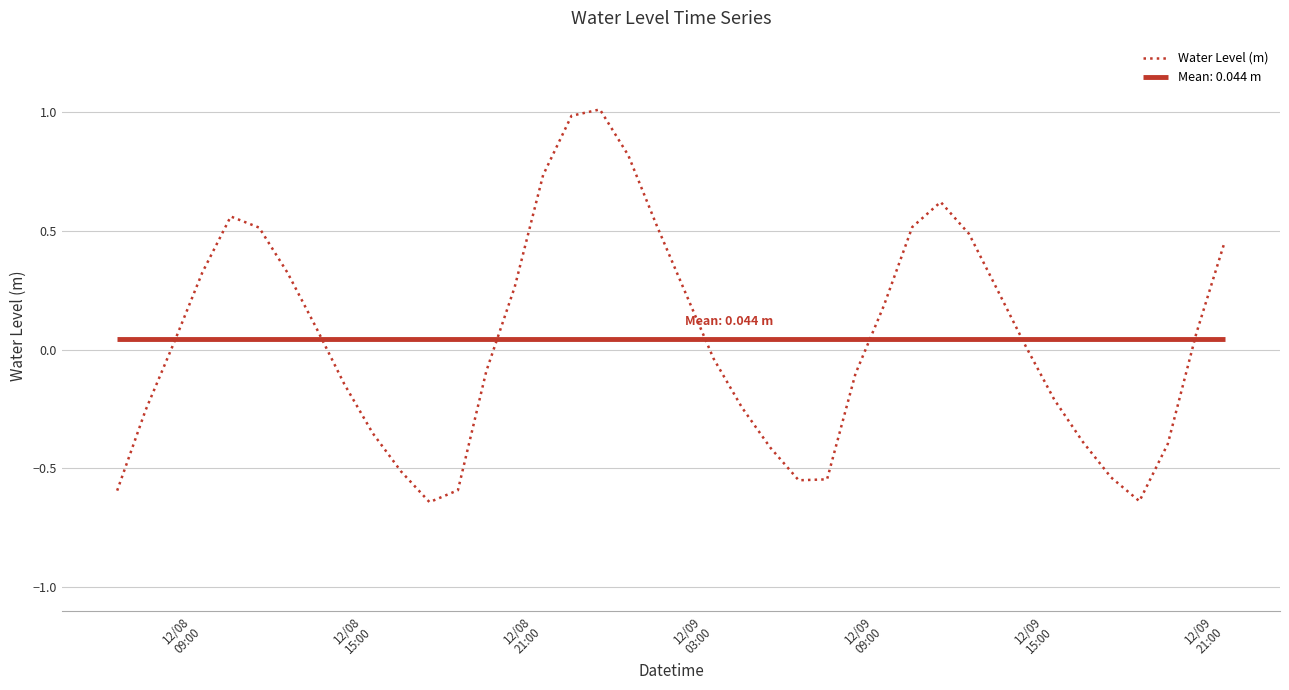

Reading right to left, transcribe all the data shown in this chart.

0.5	0.1	-0.4	-0.6	-0.5	-0.4	-0.2	0.0	0.3	0.5	0.6	0.5	0.2	-0.1	-0.5	-0.6	-0.4	-0.2	-0.0	0.2	0.5	0.8	1.0	1.0	0.7	0.3	-0.1	-0.6	-0.6	-0.5	-0.4	-0.1	0.1	0.3	0.5	0.6	0.3	0.0	-0.3	-0.6